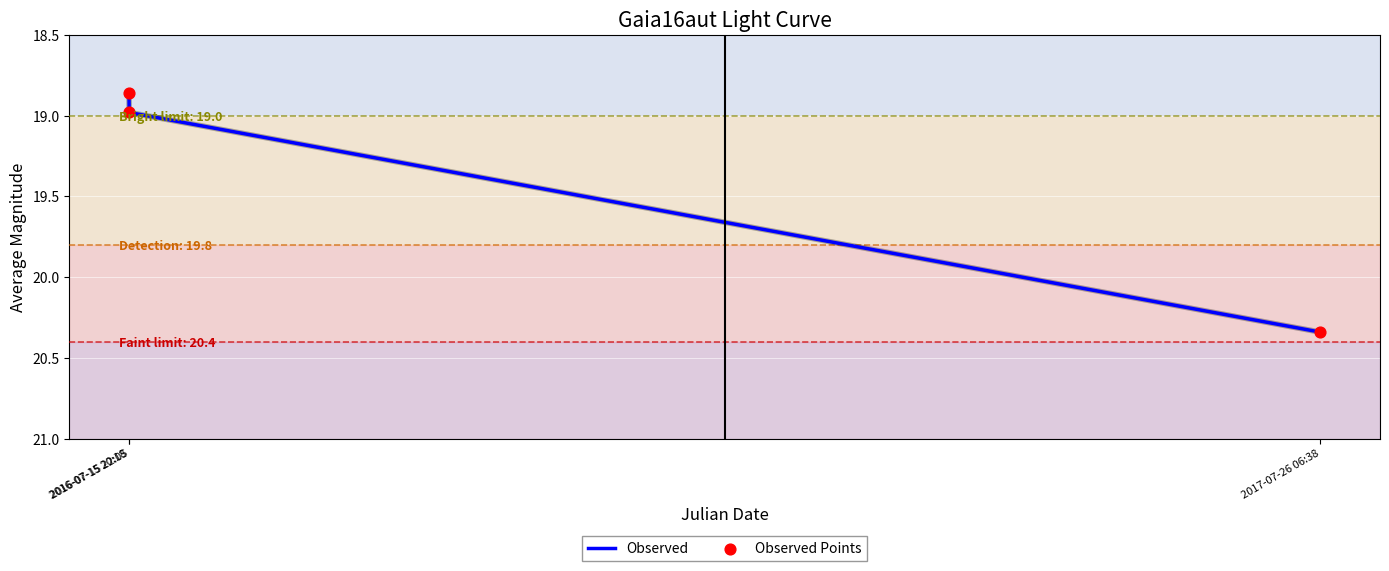

What is the sum of all values?

58.2